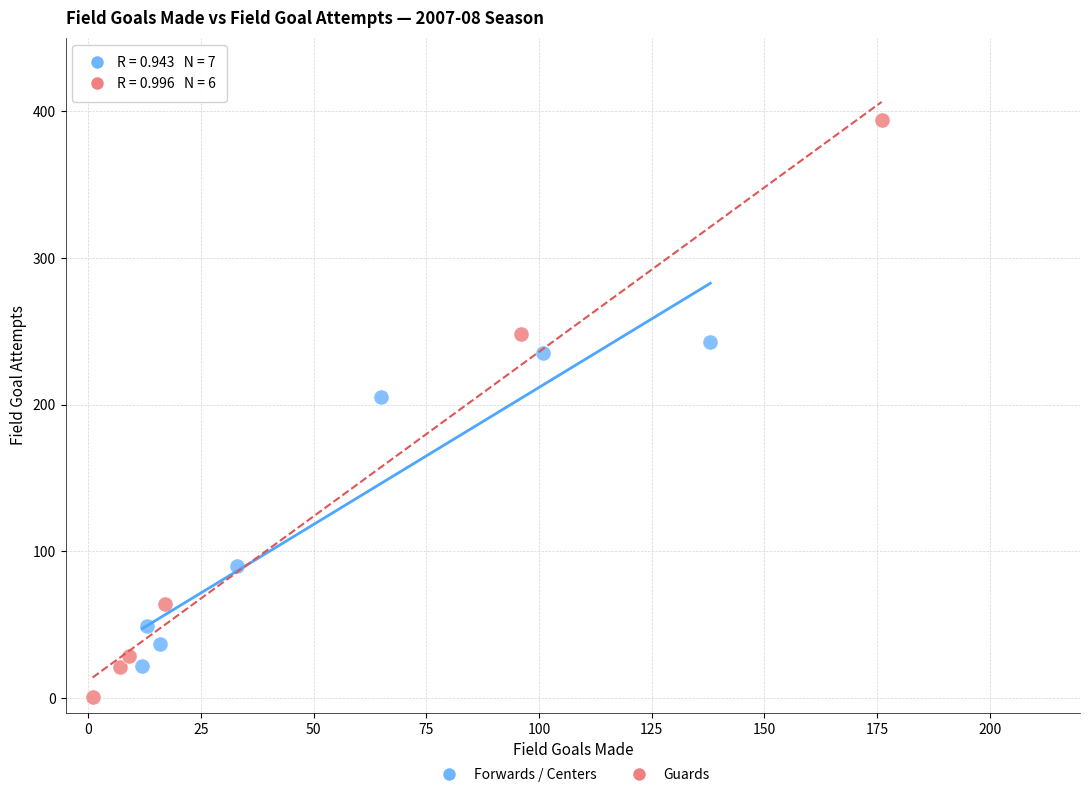

Which series has the largest Y range (max minus min)?

Guards